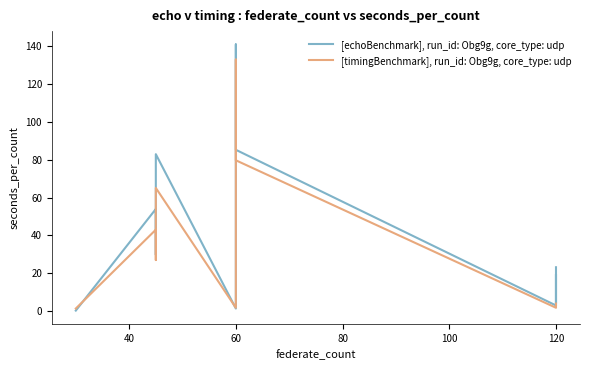

Which series has the largest range (max minus min)?

[echoBenchmark], run_id: Obg9g, core_type: udp